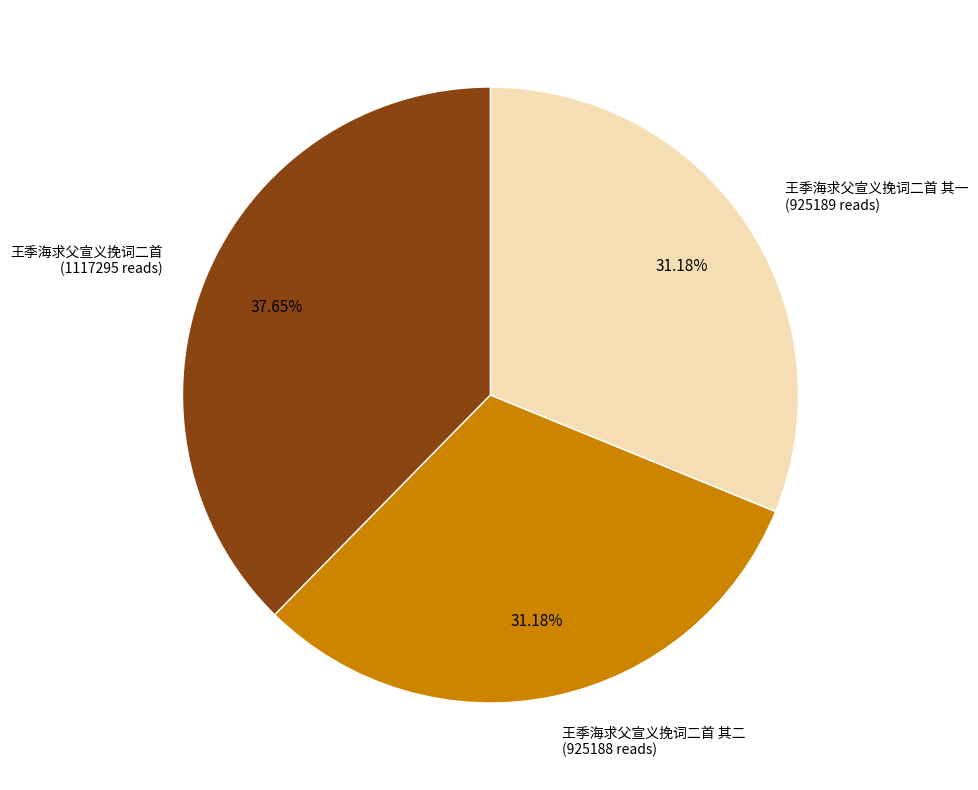

To the nearest percent, what is the combined percentage of 王季海求父宣义挽词二首 其一 and 王季海求父宣义挽词二首?

69%